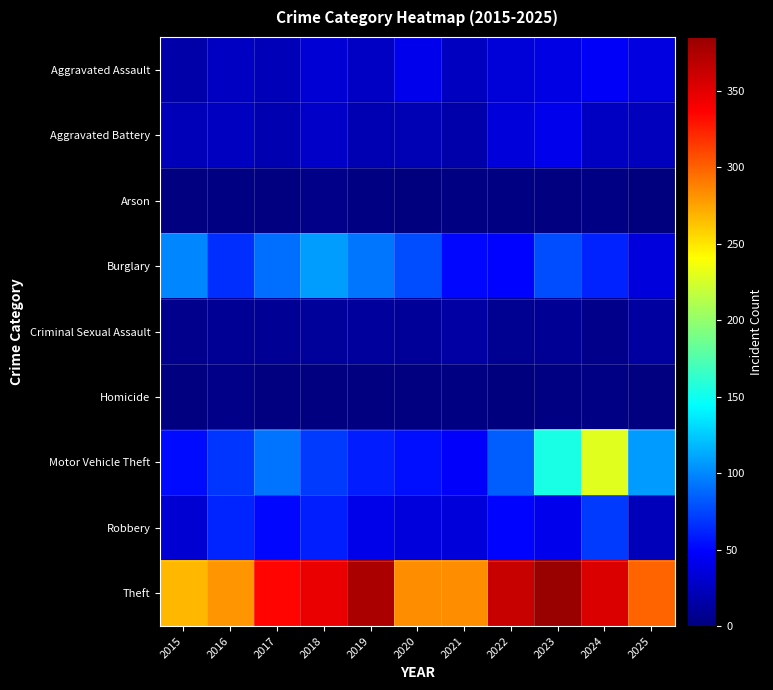

Which series has the largest total across all categories?

Theft